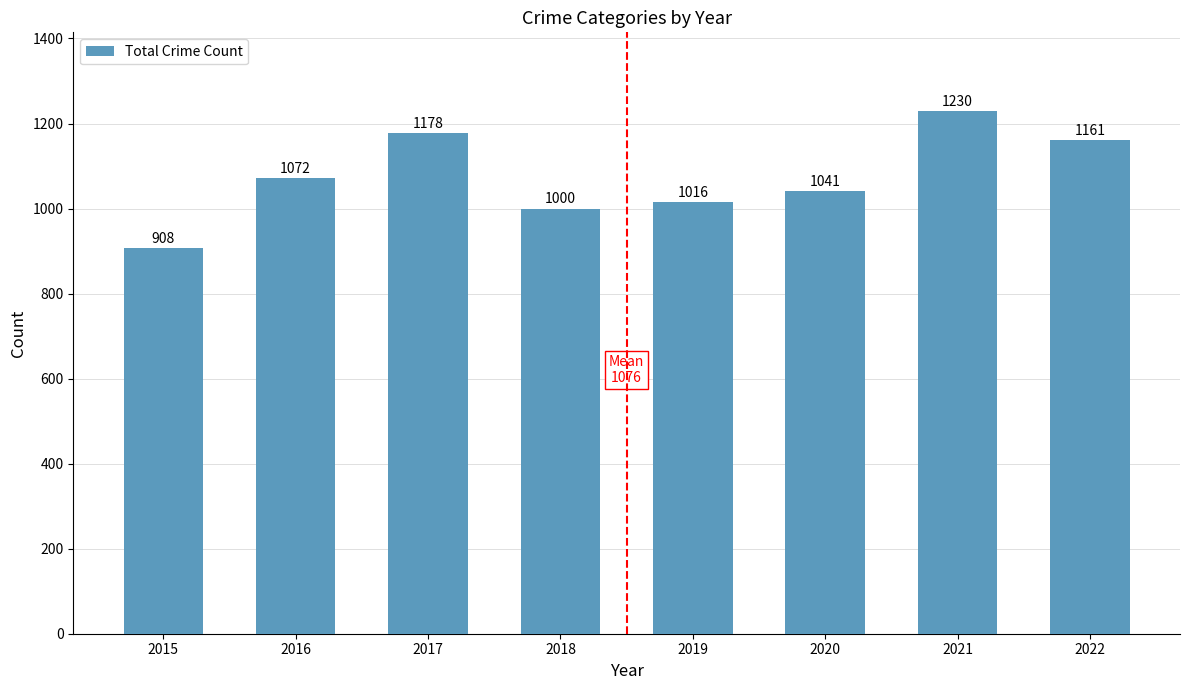

Is it true that the value at 2015 is 316?

False